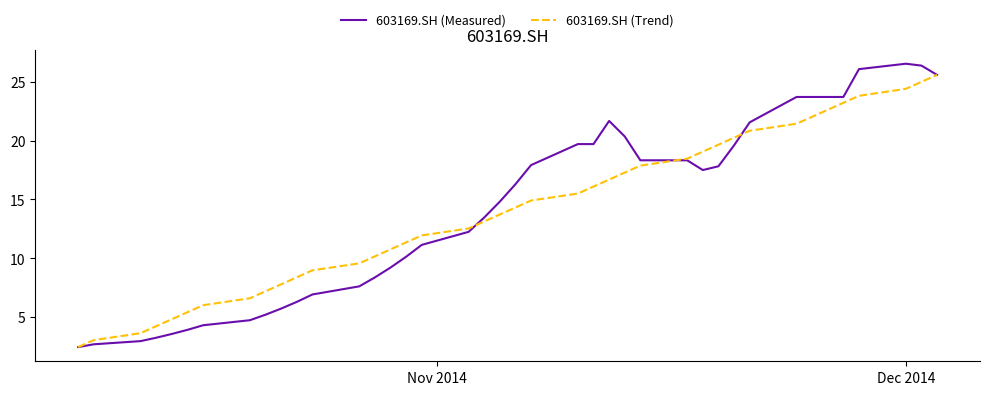

What is the average value of the 603169.SH (Measured) series?

14.2